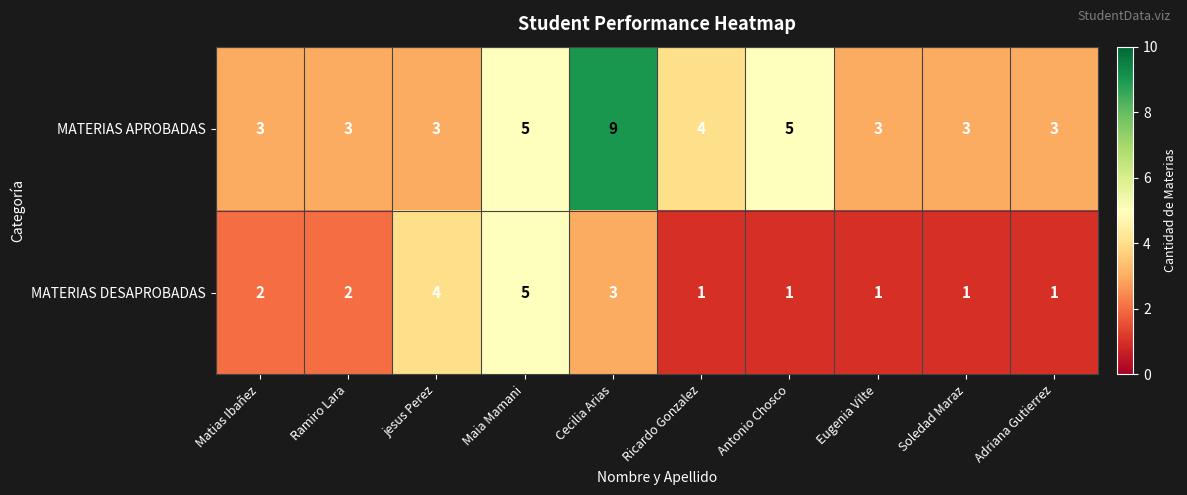

Which series has the largest total across all categories?

MATERIAS APROBADAS